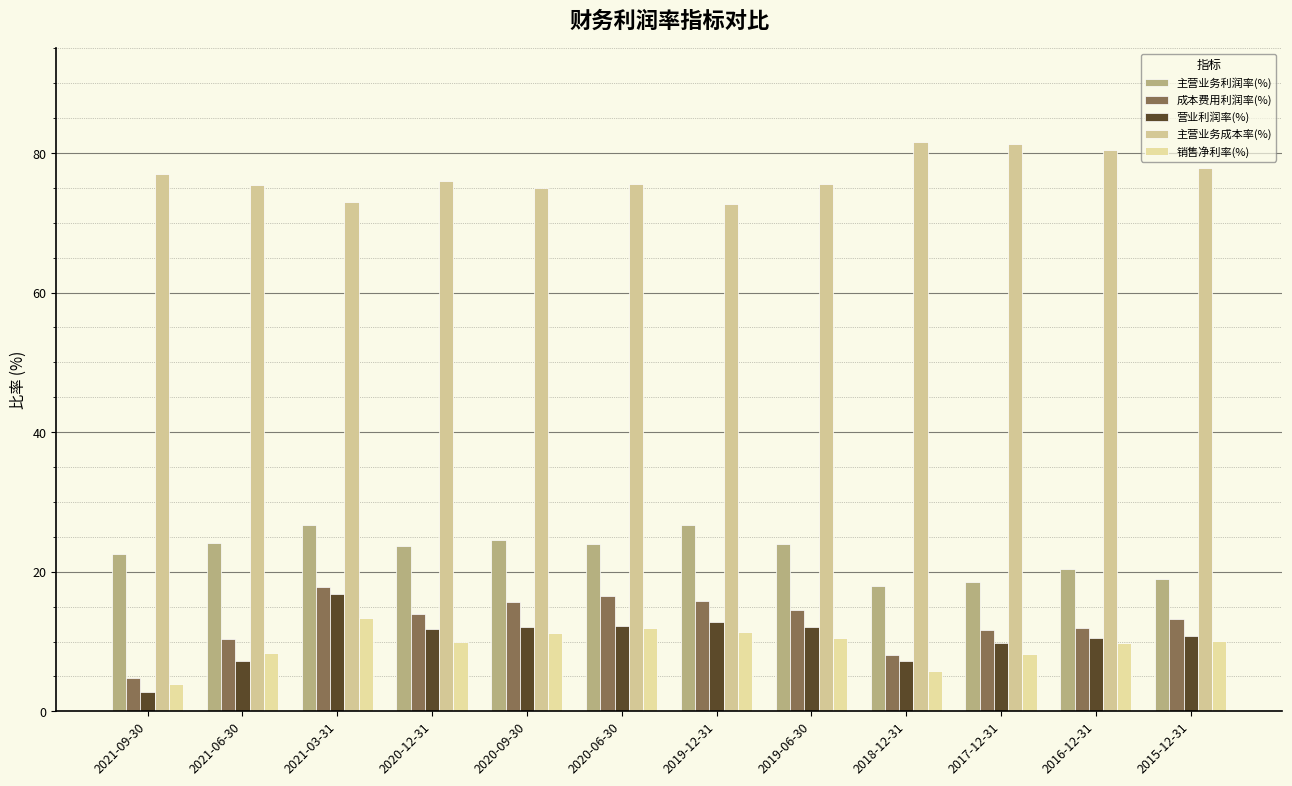

What is the label of the 1st bar from the right?

2015-12-31